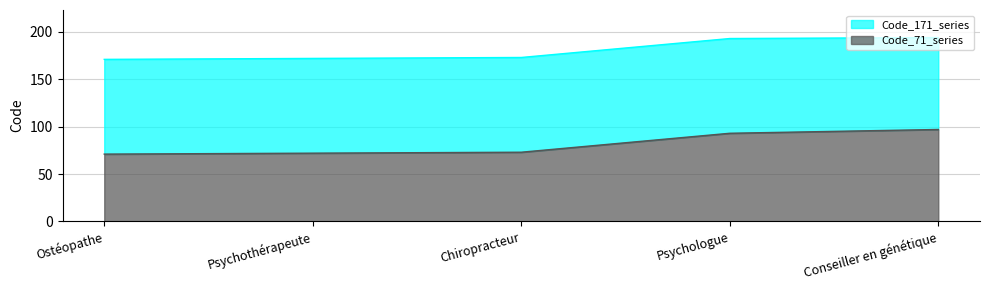

At which category is the sum across all series the highest?

Conseiller en génétique